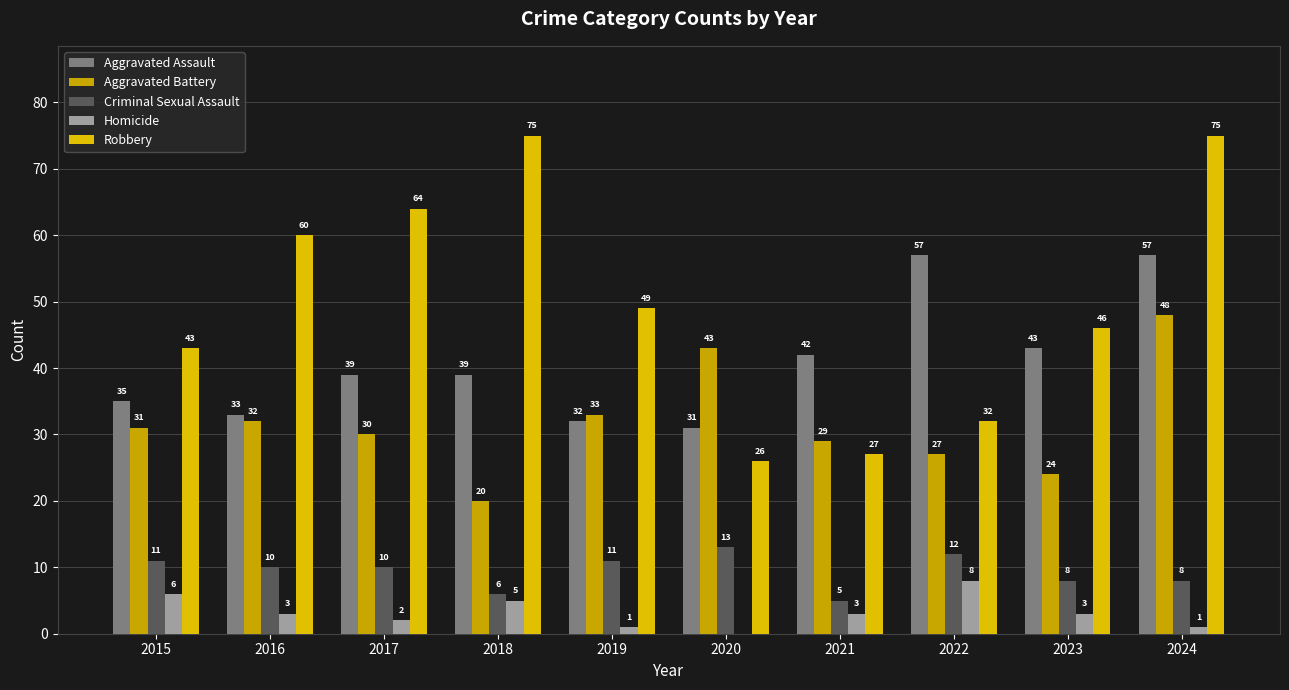

What is the value of the Aggravated Battery bar at the 8th from the left?

27